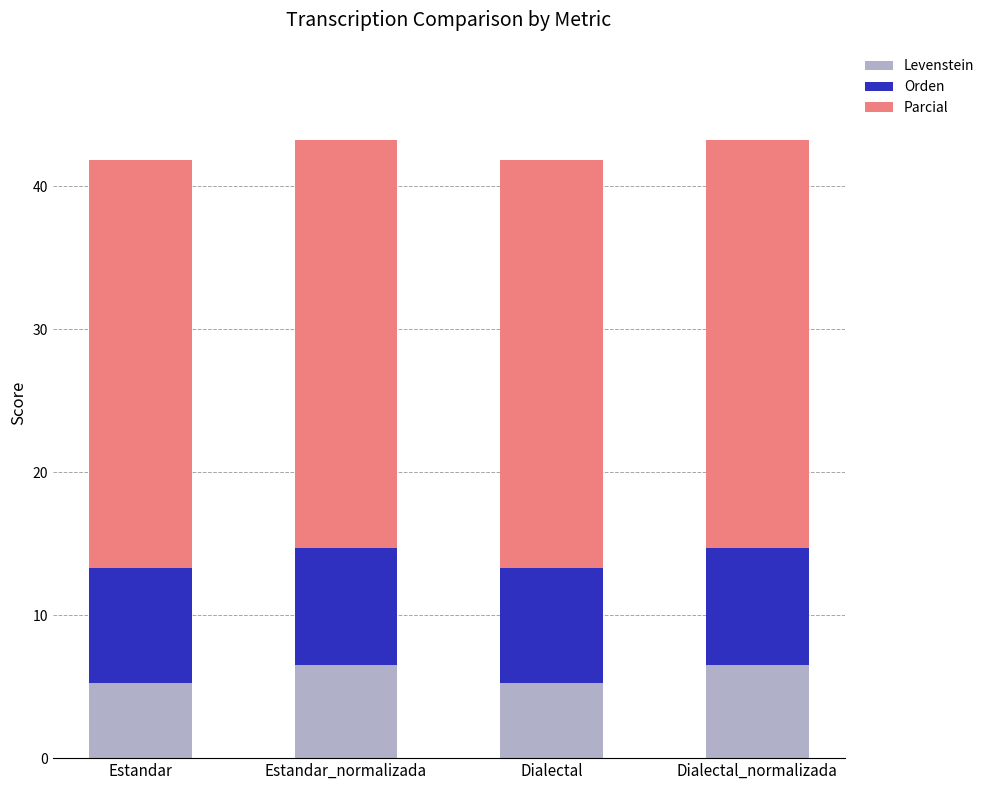

Reading left to right, what are the values for Levenstein?

5.3	6.5	5.3	6.5